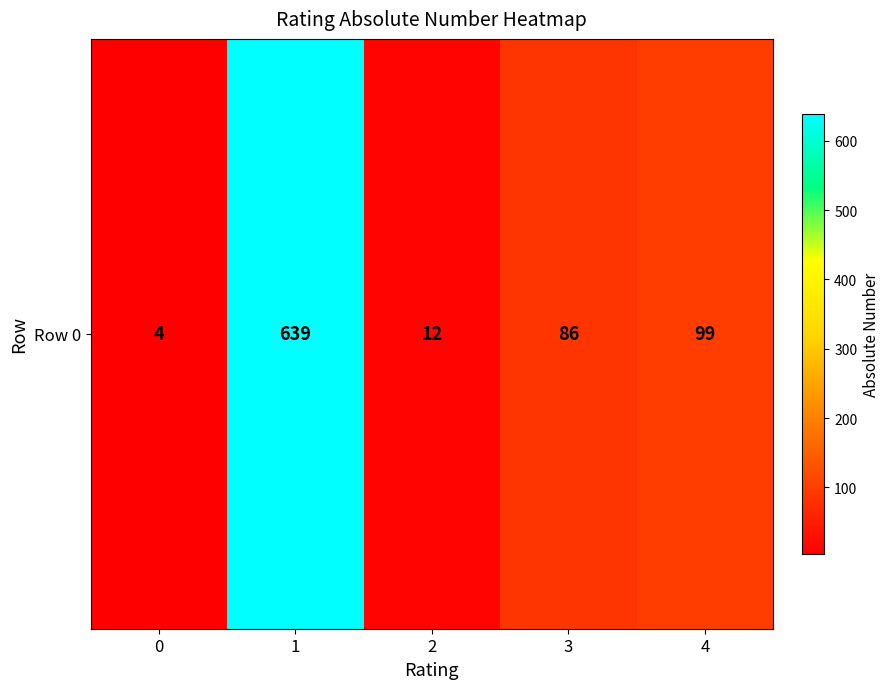

At which label is the value closest to 321?

4